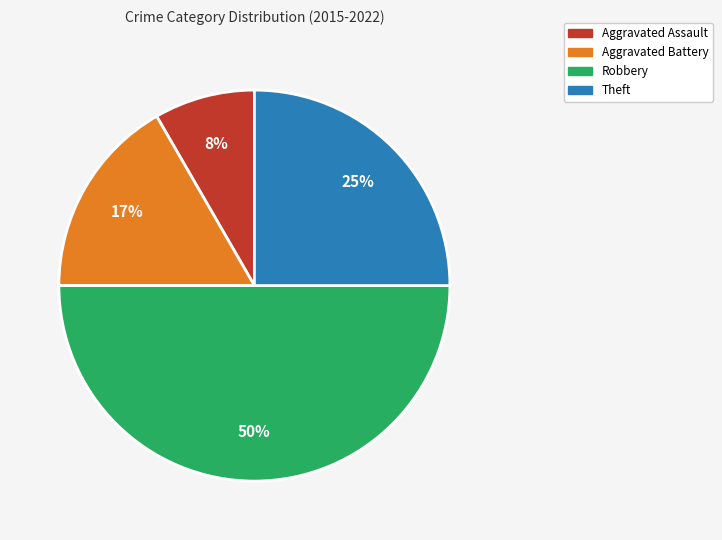

Combined, do Robbery and Theft account for over 50%?

Yes